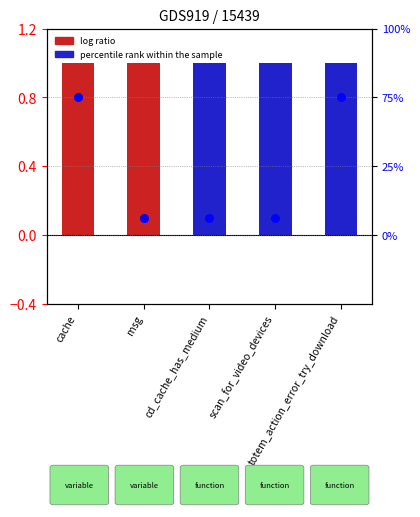

Which series has the widest spread of Y values?

percentile rank within the sample